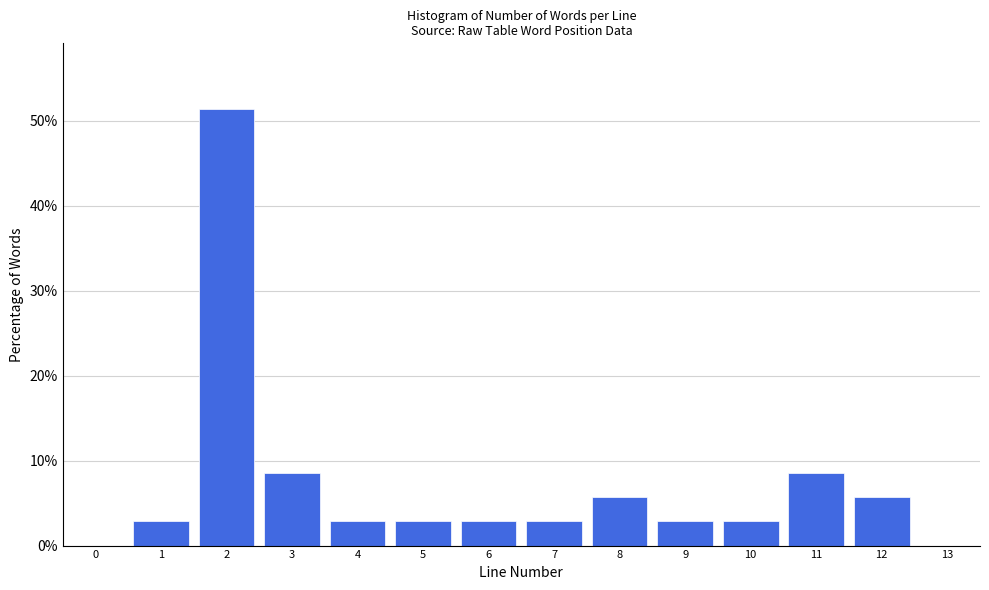

Over which range of the x-axis is the bar tallest?

1.5 to 2.5